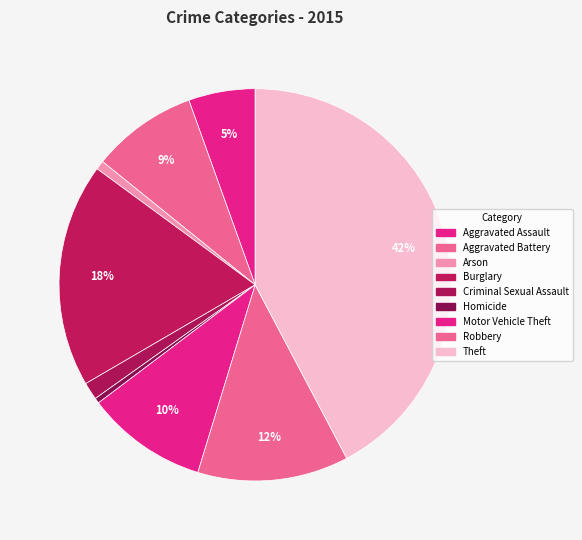

Does Arson represent more than half of the total?

No